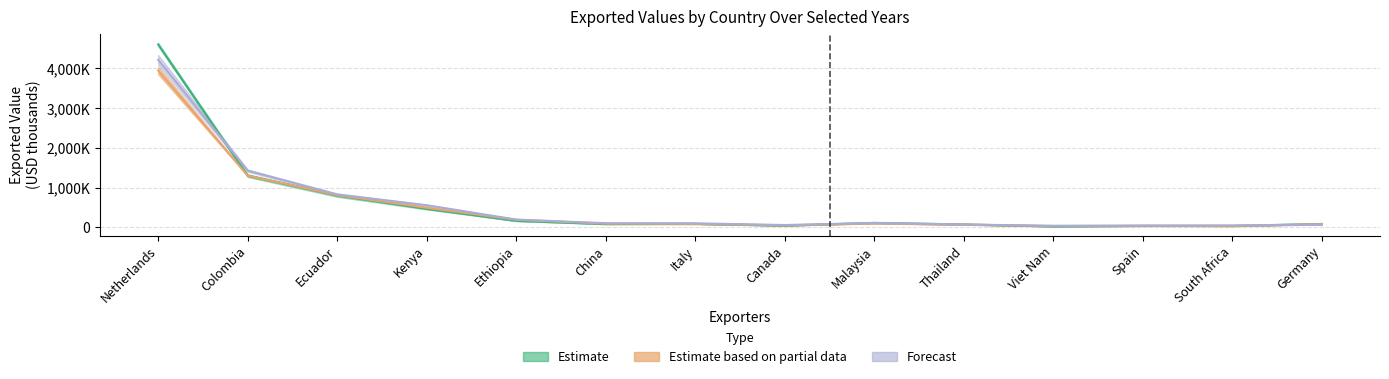

What is the value of the Exported value in 2015 point at the 1st from the left?

4217242.5